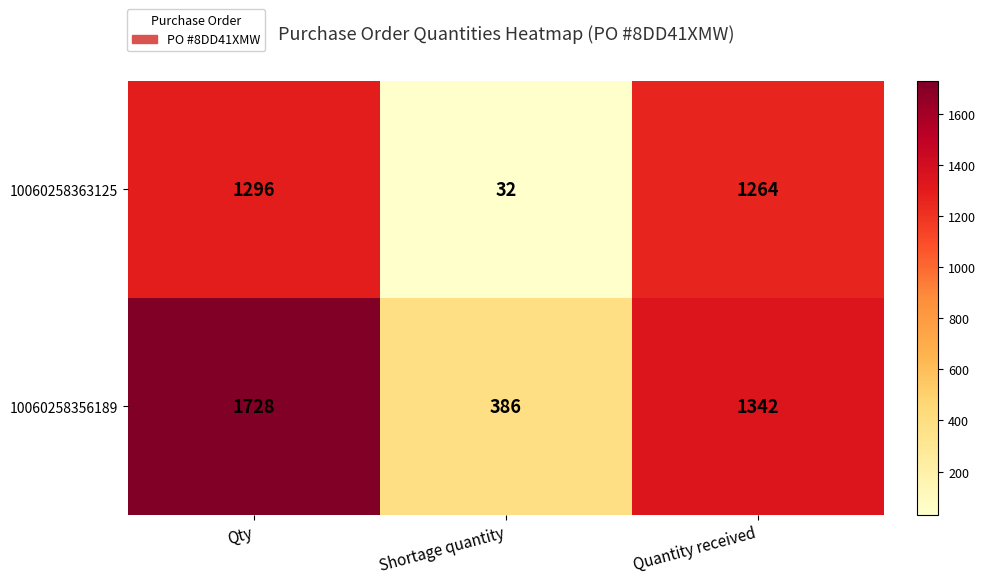

Which series has the largest total across all categories?

10060258356189